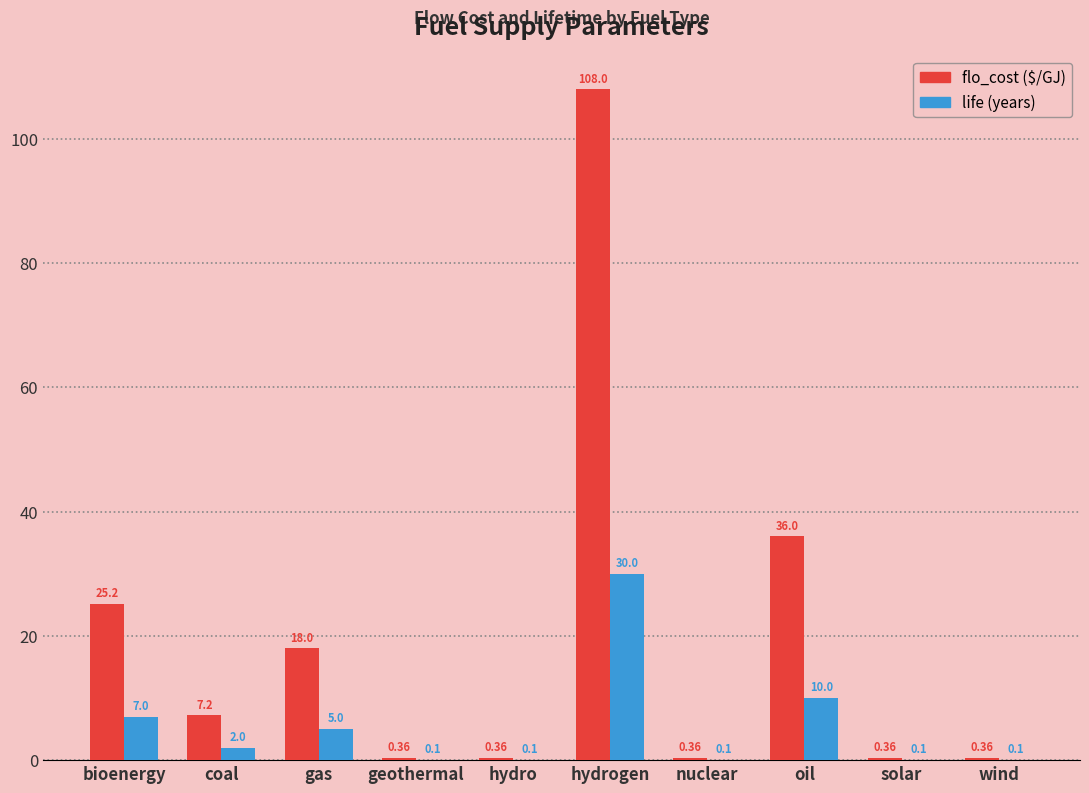

Count the number of data series in this chart.

2